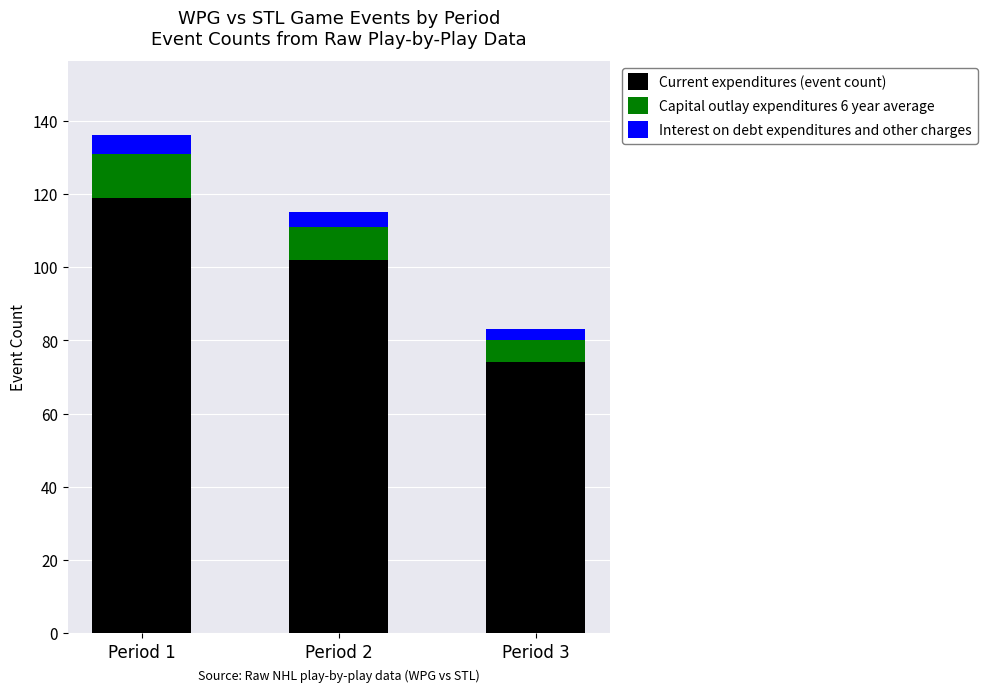

Which category has the highest value in the Current expenditures (event count) series?

Period 1